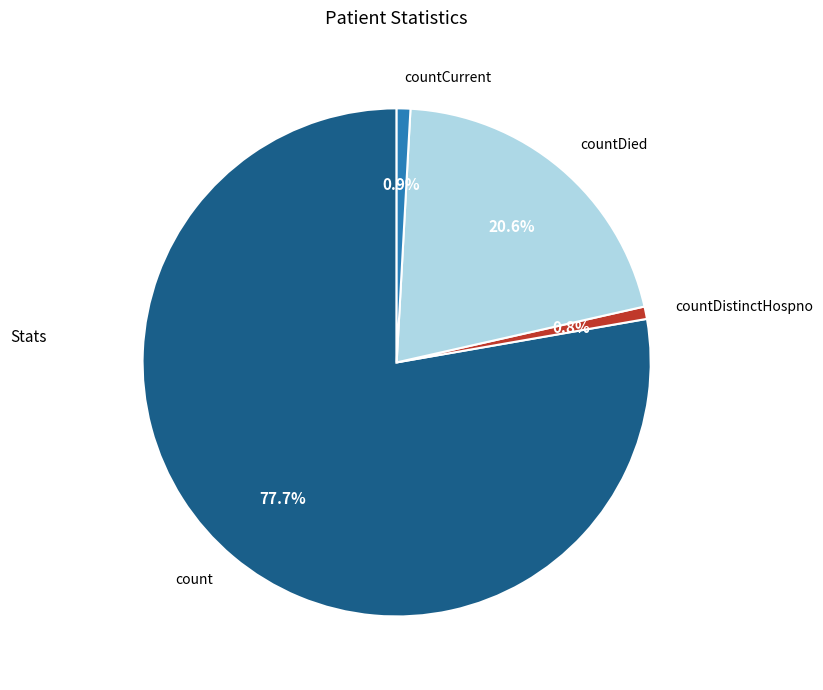

What portion of the pie excludes count?

22.3%